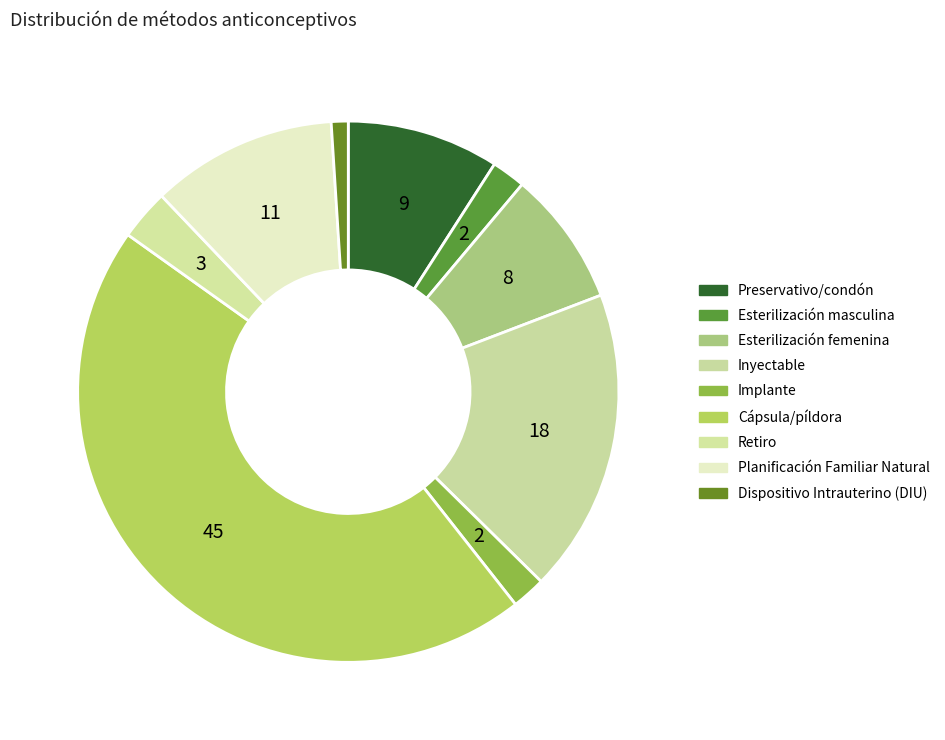

How many slices are in this pie chart?

9